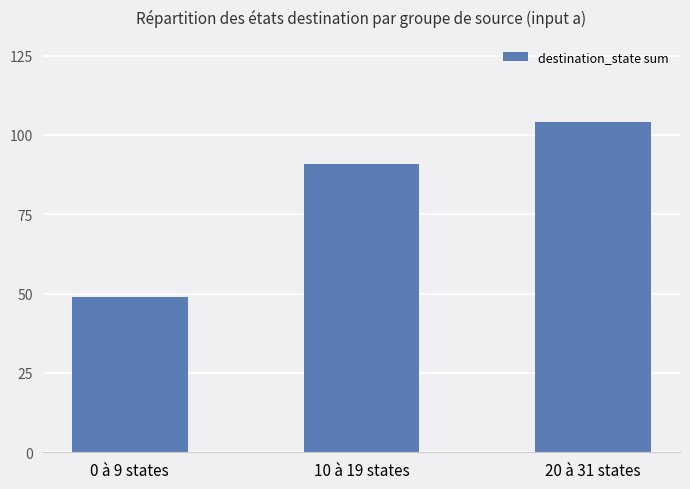

What is the minimum value shown in the chart?

49